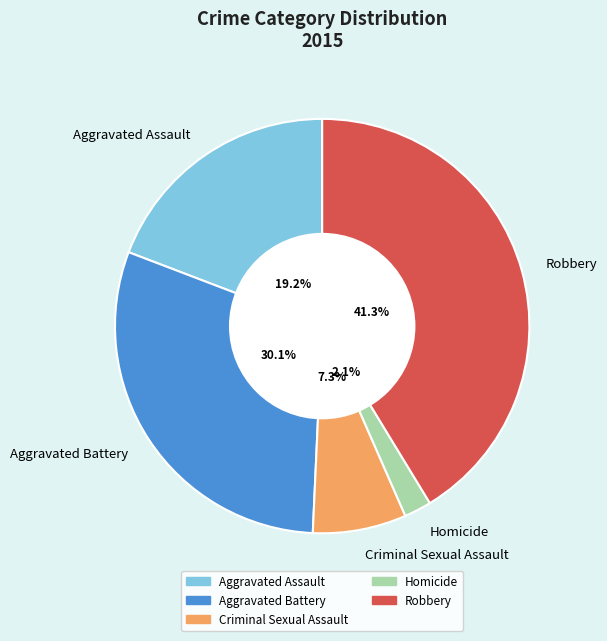

To the nearest percent, what portion does Homicide represent?

2%